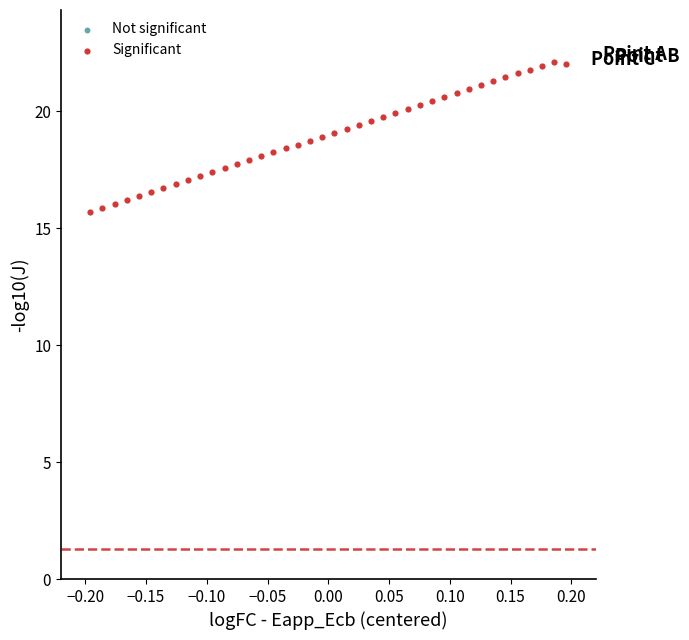

What is the range of Y values (max minus min)?

6.4